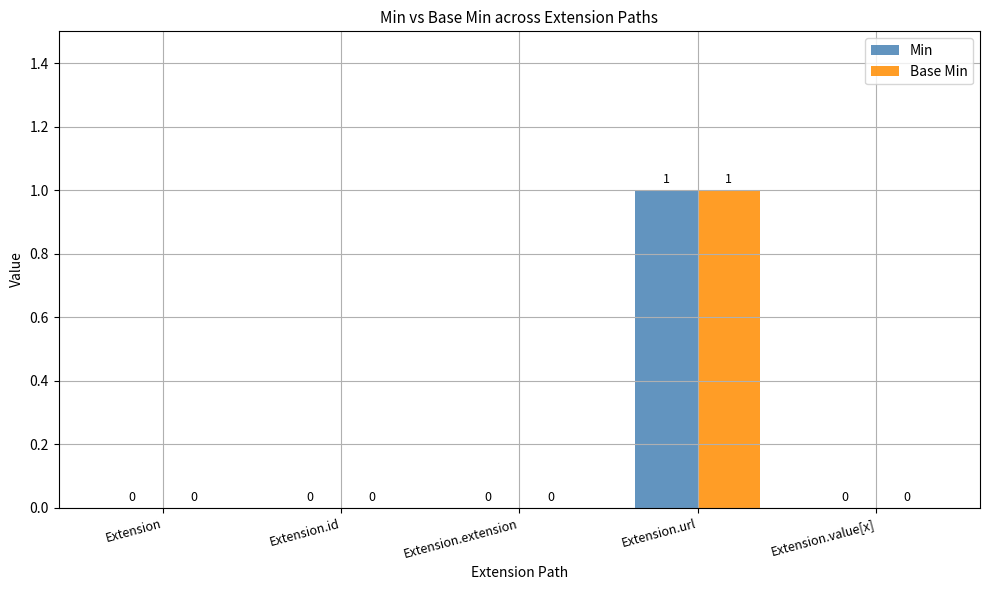

How many categories are shown in the chart?

5